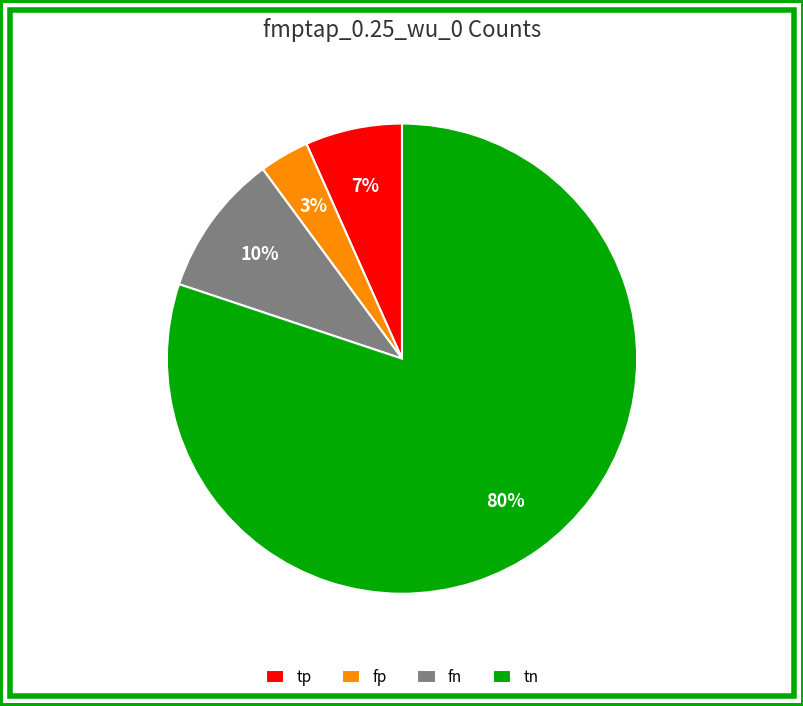

To the nearest percent, what is the difference between the largest and smallest slice percentages?

77%